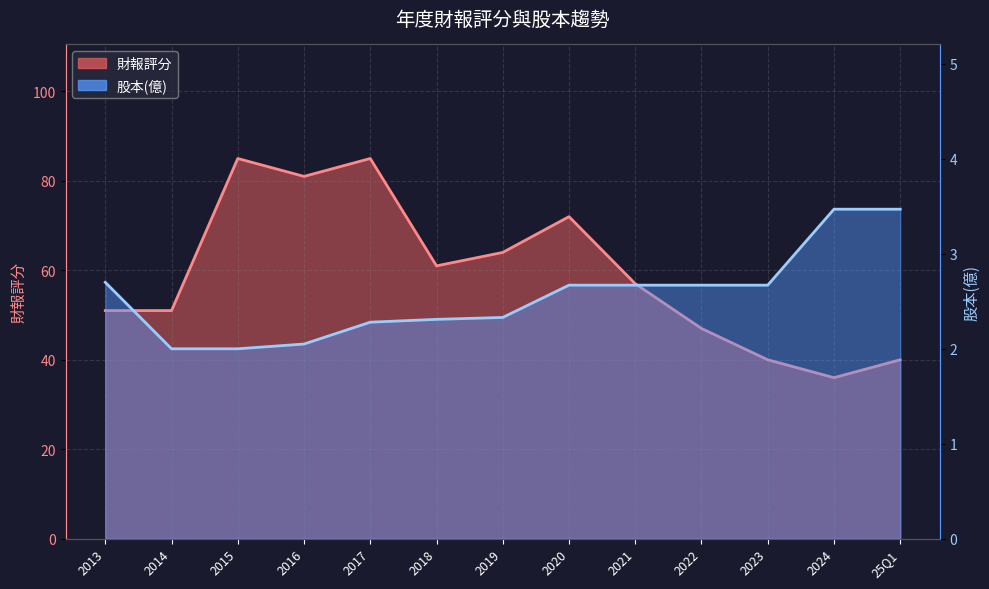

True or false: 財報評分_line and 股本(億)_line cross at least once.

False